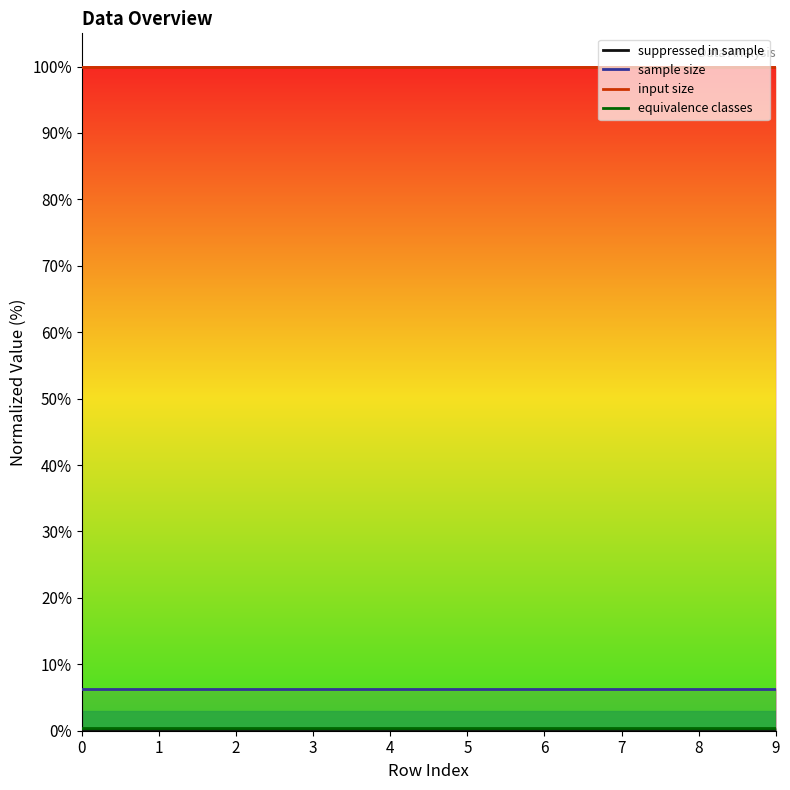

What is the value of the equivalence classes point at the 7th from the left?

0.4